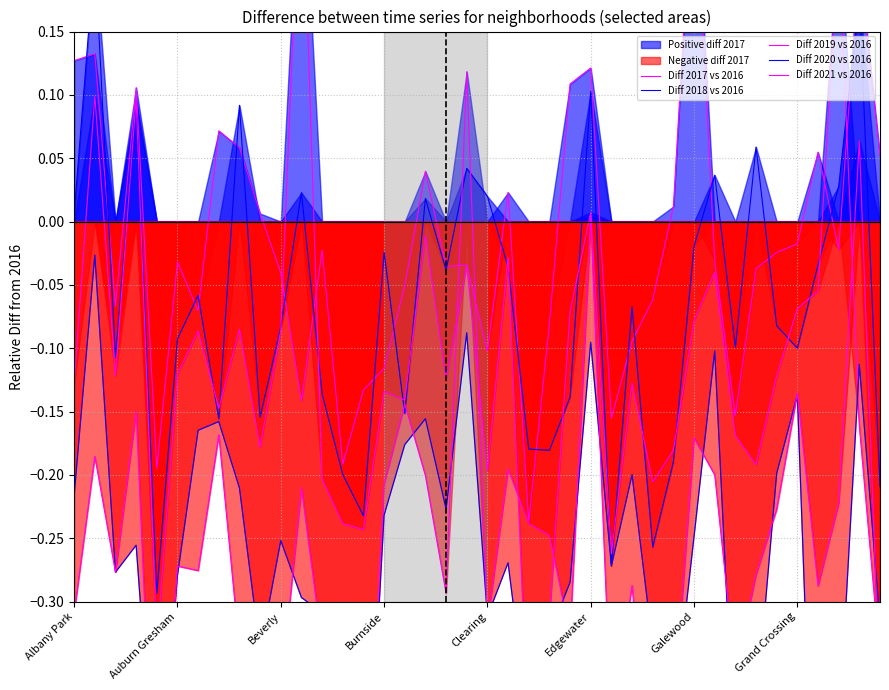

What is the value of the Diff 2019 vs 2016 point at the 36th from the left?

-0.1